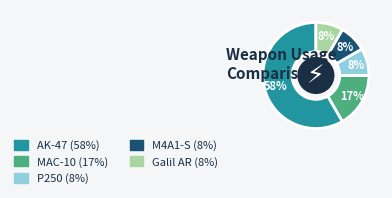

How many slices are in this pie chart?

5